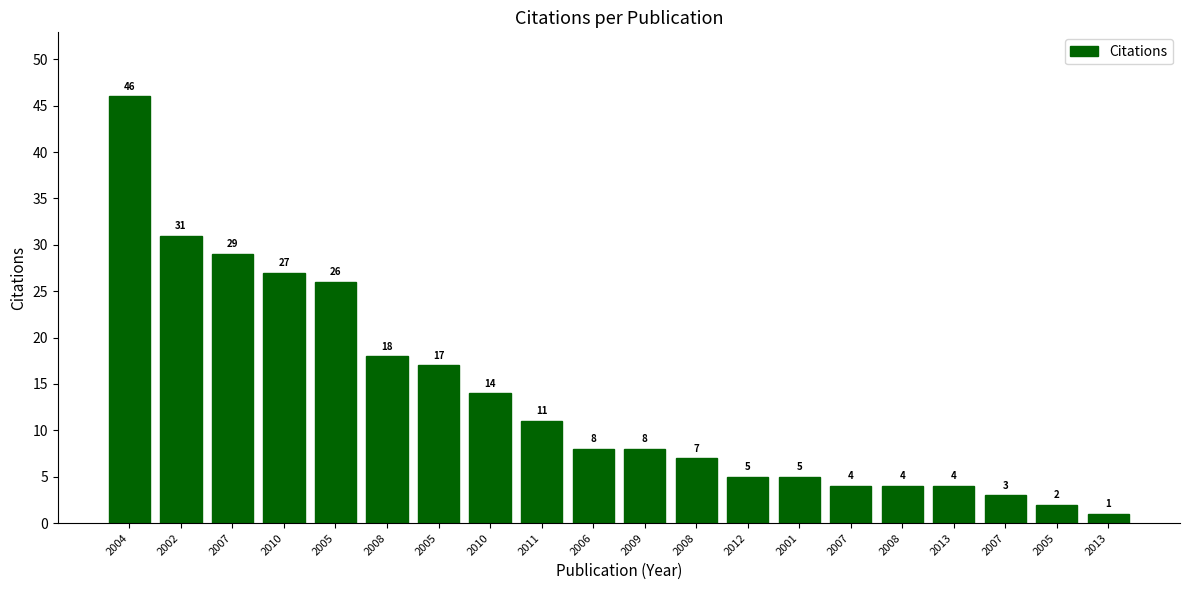

True or false: the data shows 26 at 2005.

True